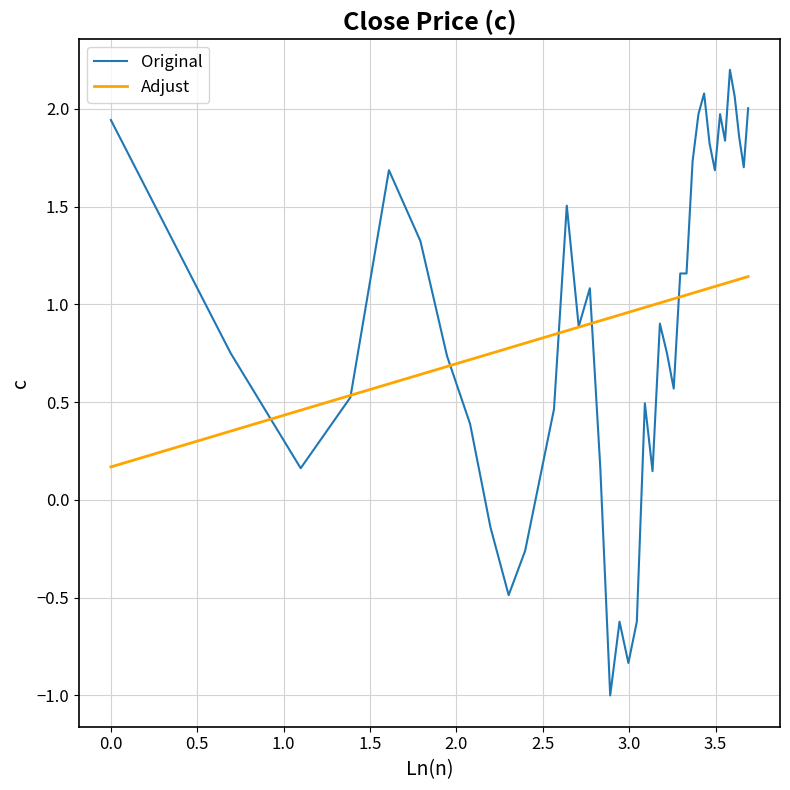

List the series in order of their peak value, highest first.

Original, Adjust